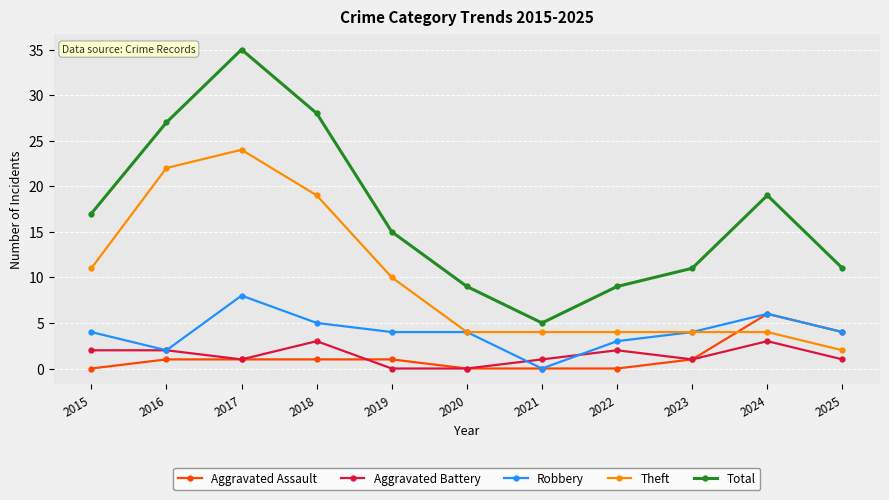

True or false: Aggravated Battery and Total cross at least once.

False